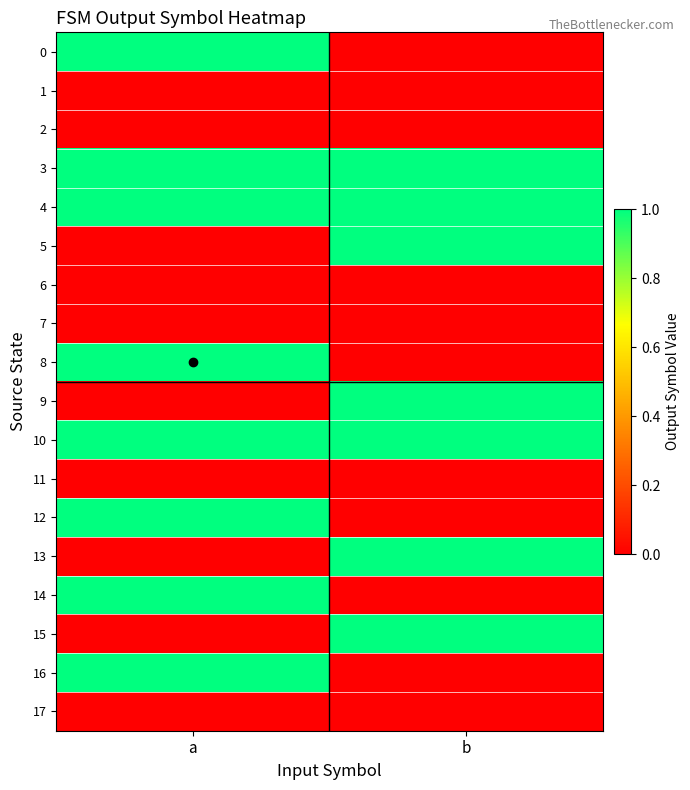

What is the difference between the highest and lowest values at a?

1